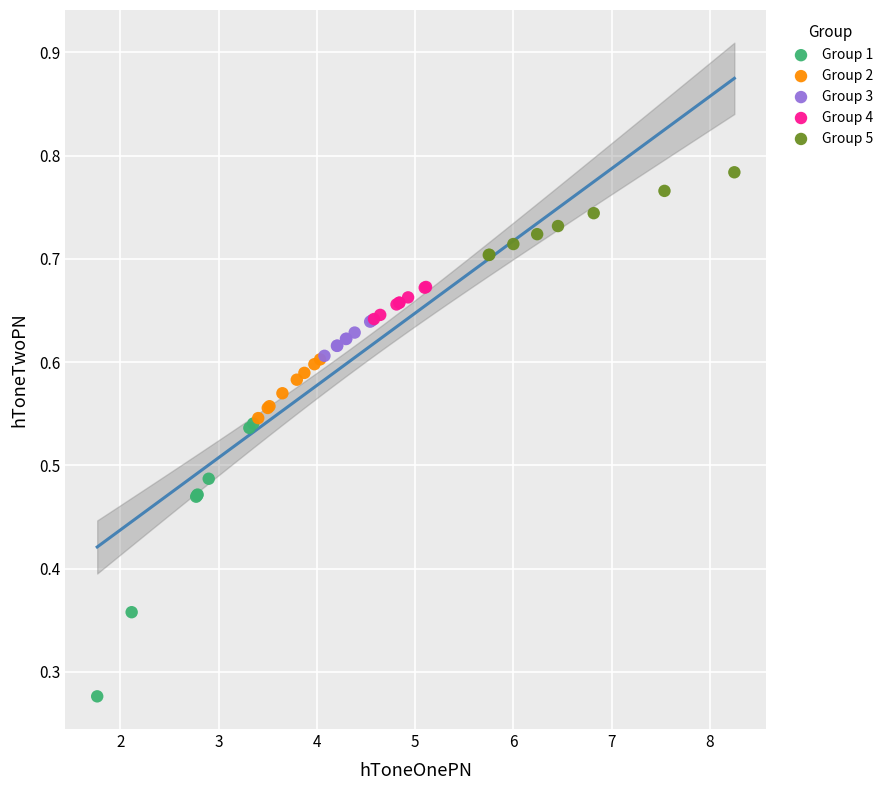

Which series reaches the minimum Y coordinate?

Group 1